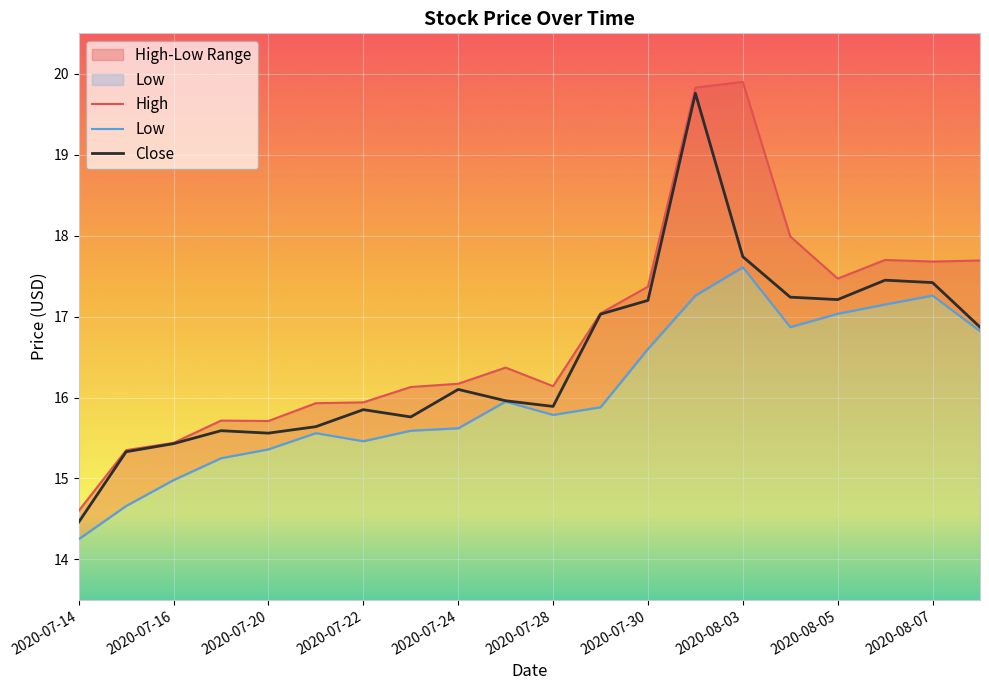

In Low, how many points are higher than both neighbors (excluding endpoints)?

4